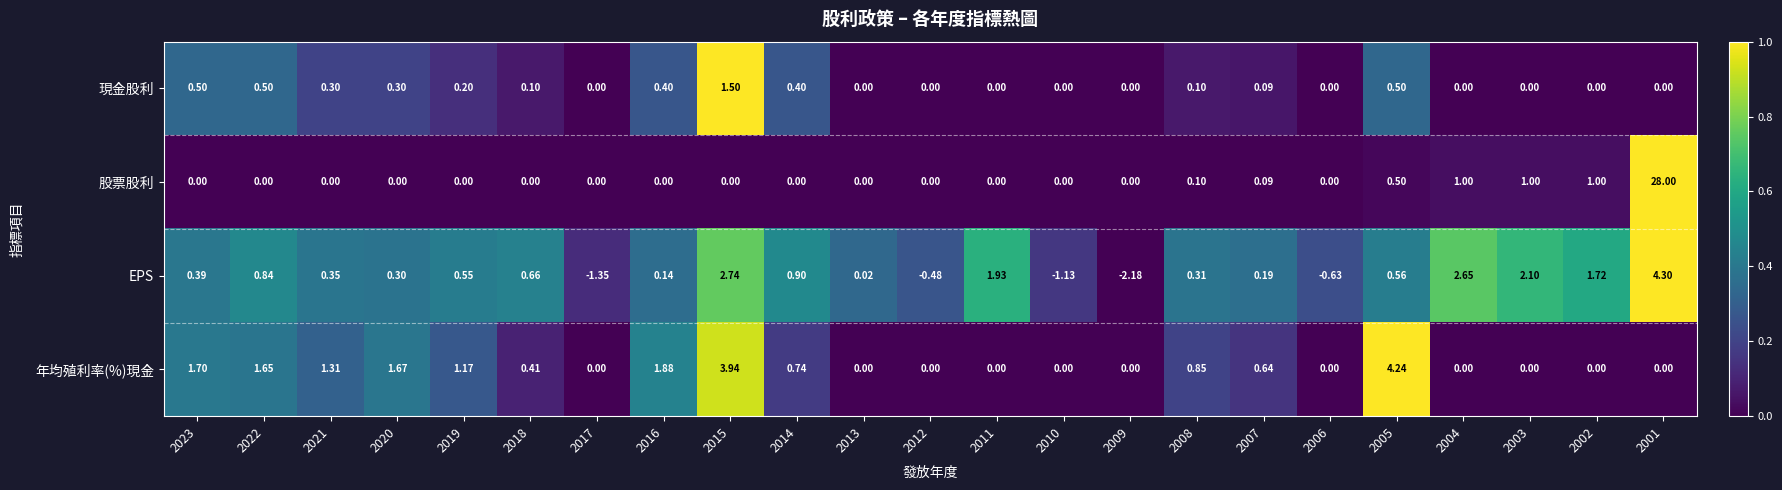

List the series in order of their peak value, highest first.

股票股利, EPS, 年均殖利率(%)現金, 現金股利